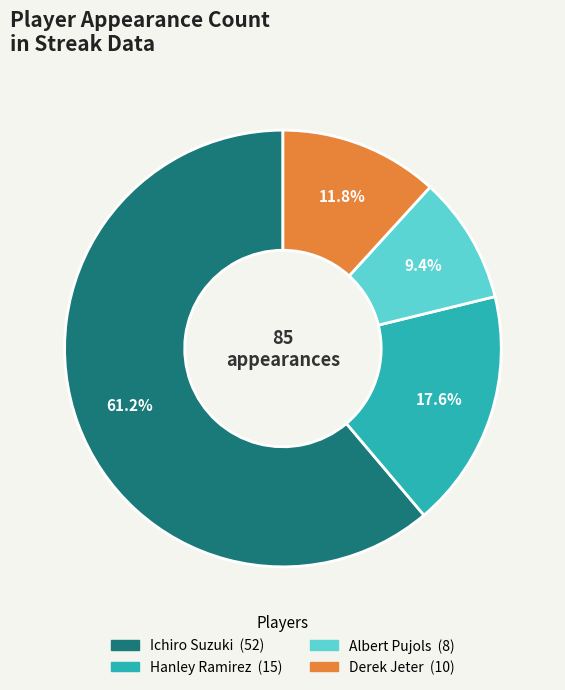

How many segments does this pie chart have?

4